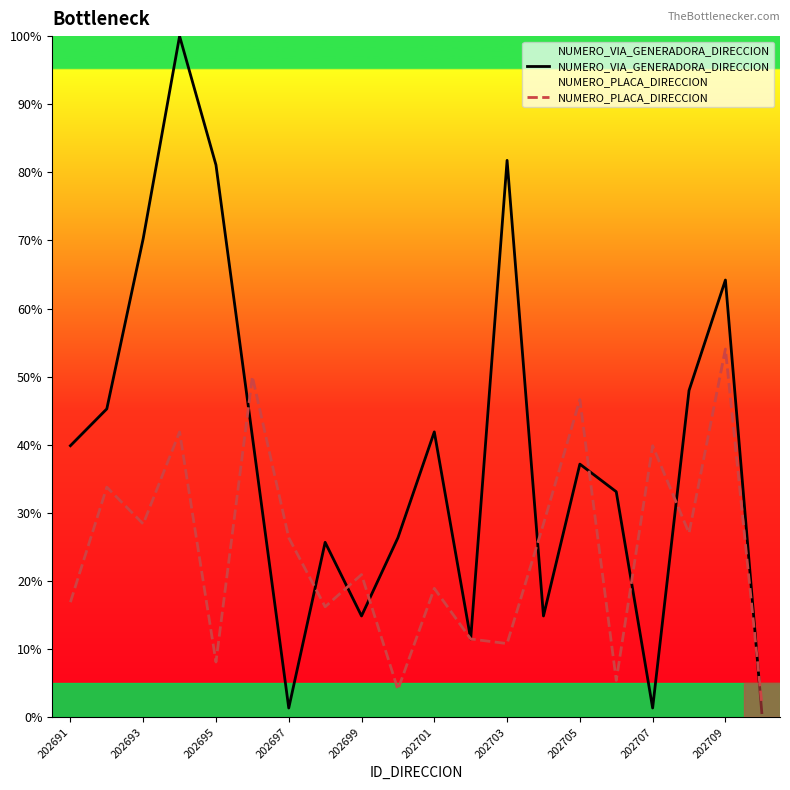

Which series has the largest total across all categories?

NUMERO_VIA_GENERADORA_DIRECCION